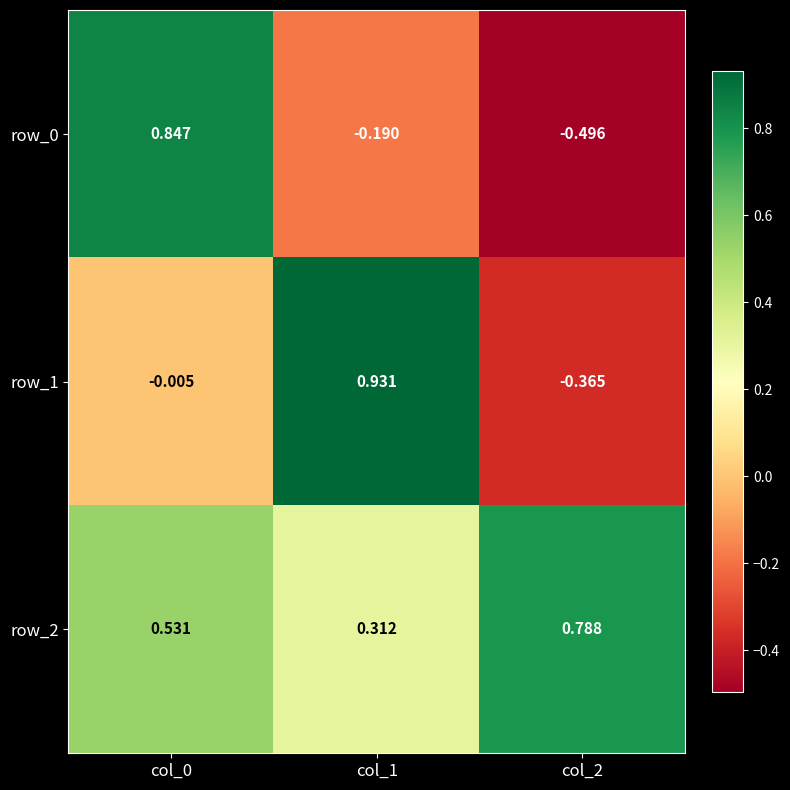

Is the value of row_1 at col_0 greater than the value of row_2 at col_0?

No